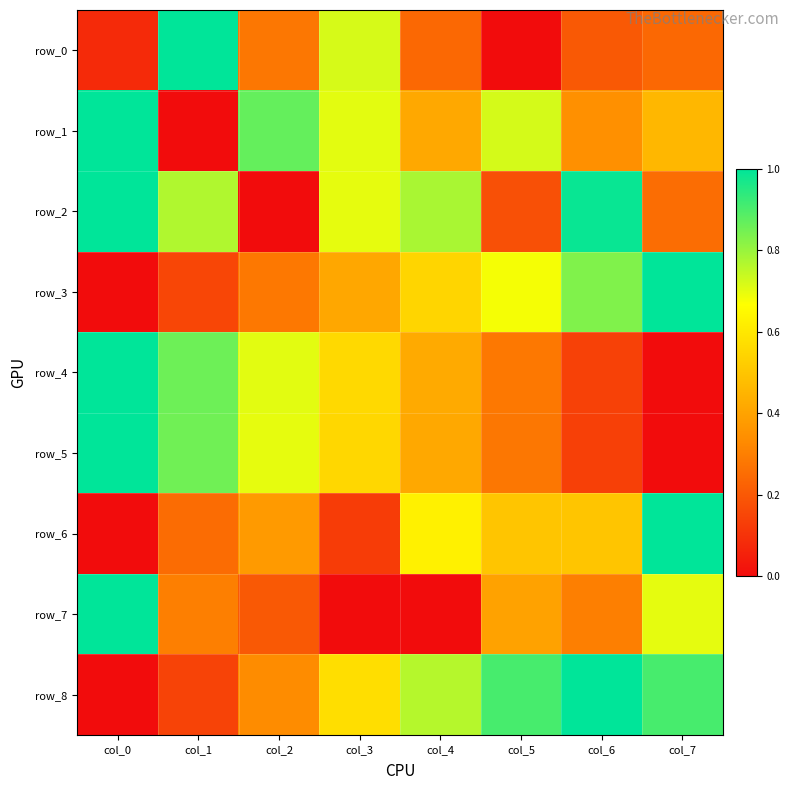

What is the sum of all row_7 values?

2.9